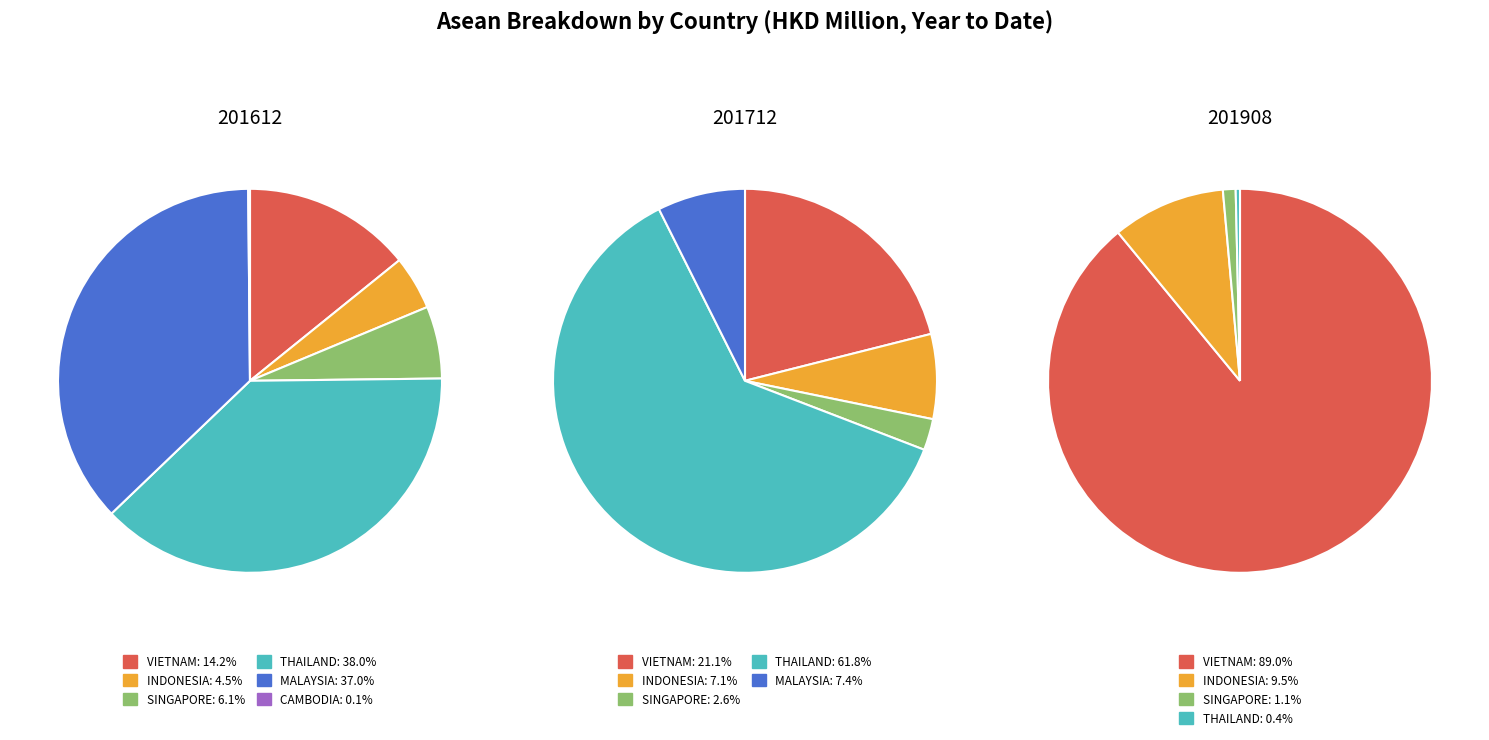

Count the number of slices in the pie.

6